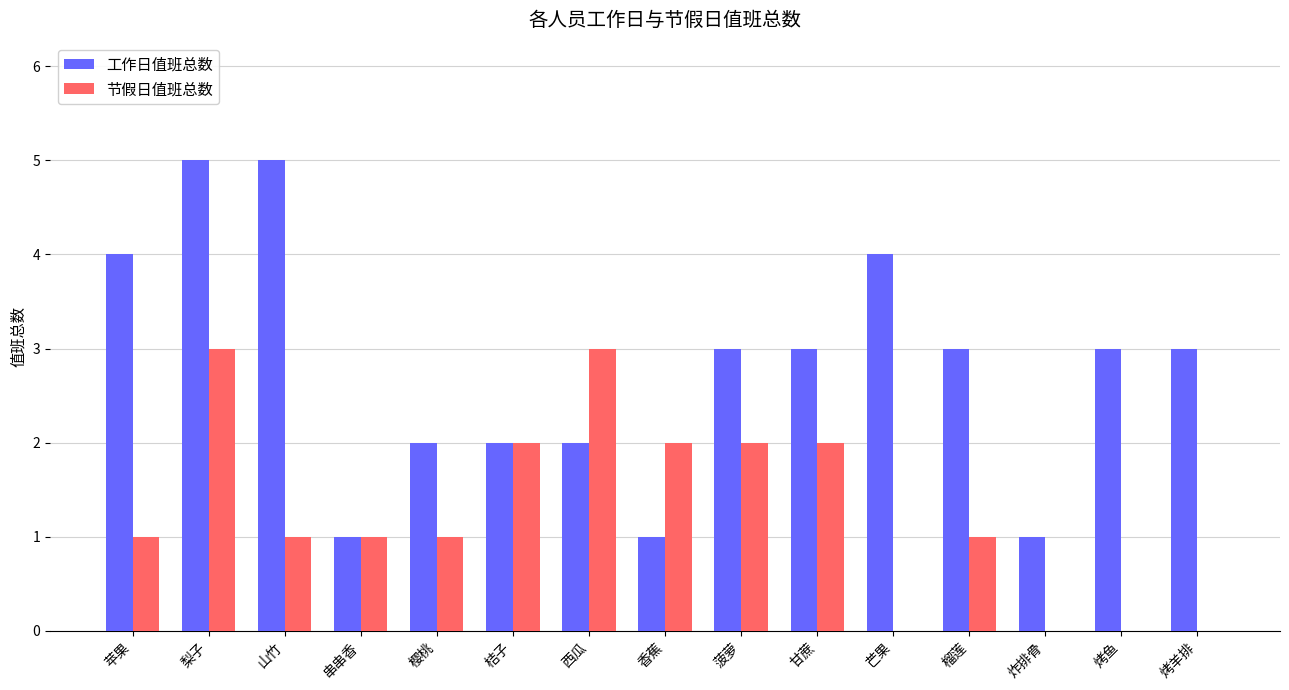

Reading left to right, what are all the values shown in this chart?

工作日值班总数: 4	5	5	1	2	2	2	1	3	3	4	3	1	3	3
节假日值班总数: 1	3	1	1	1	2	3	2	2	2	0	1	0	0	0